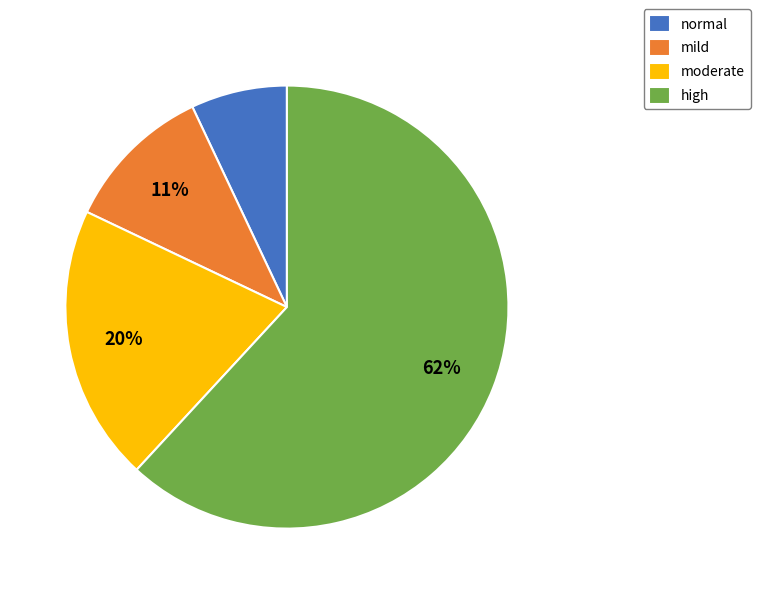

Is there any slice that represents more than half of the pie?

Yes